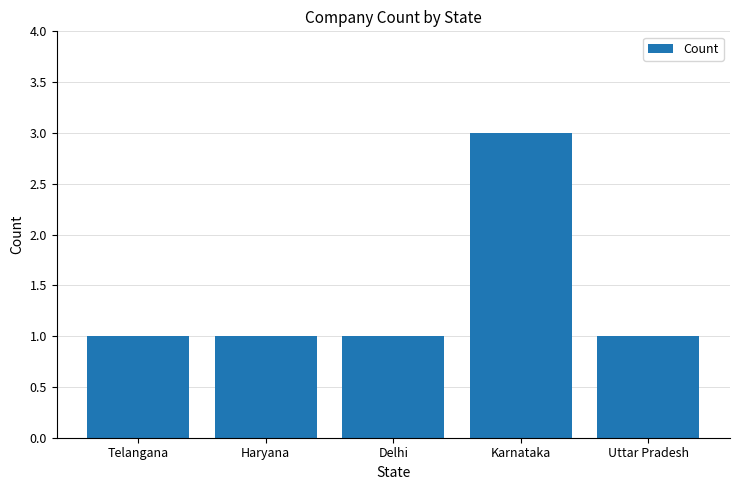

Which has a higher value, Haryana or Karnataka?

Karnataka